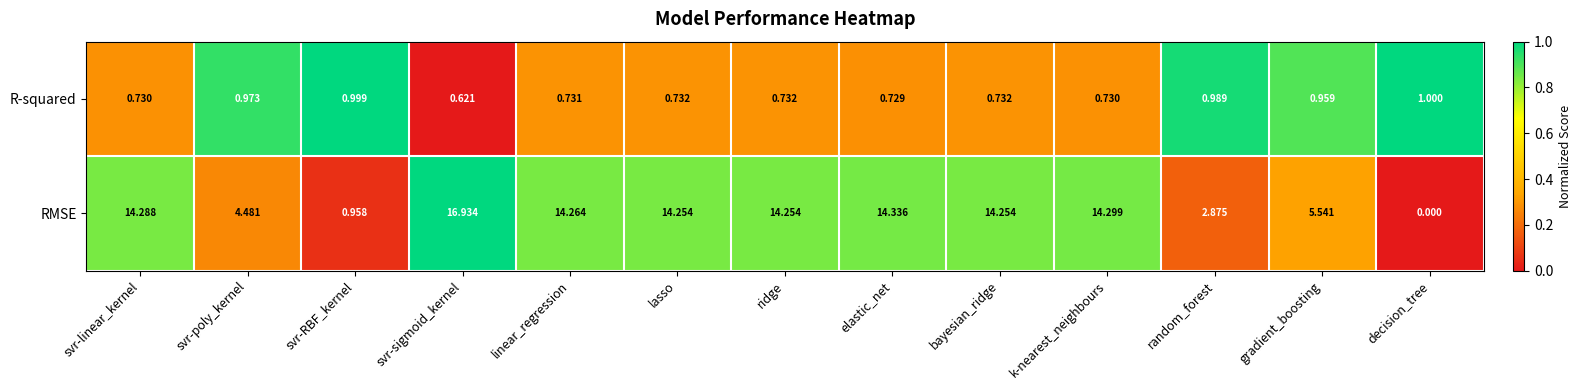

What is the spread (max minus min) of values at svr-poly_kernel?

3.5